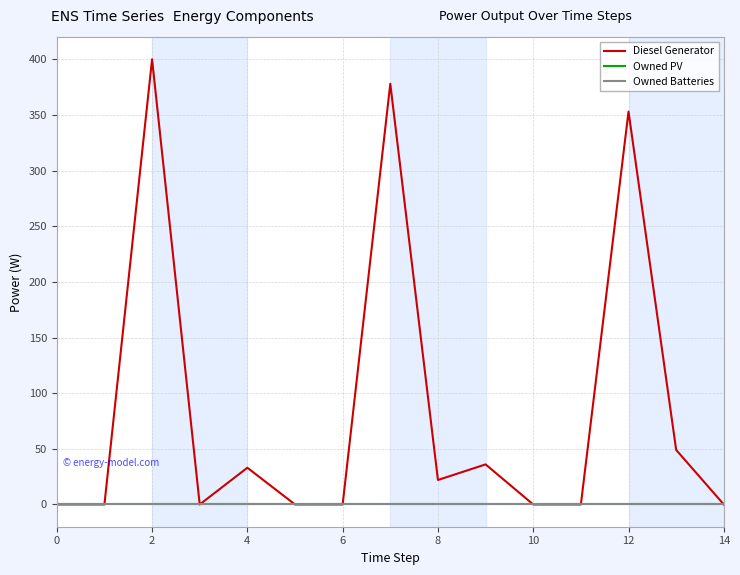

Is this an area chart (filled region under the line)?

No